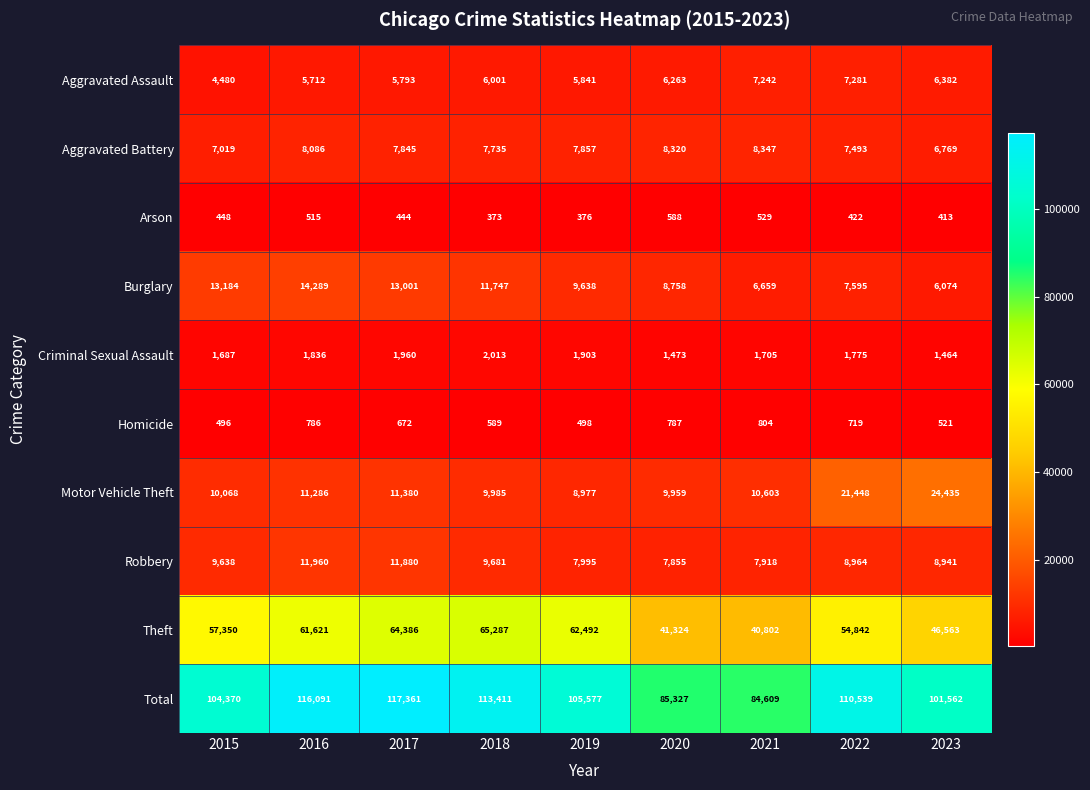

The value of Aggravated Assault at 2019 is 5841. True or false?

True